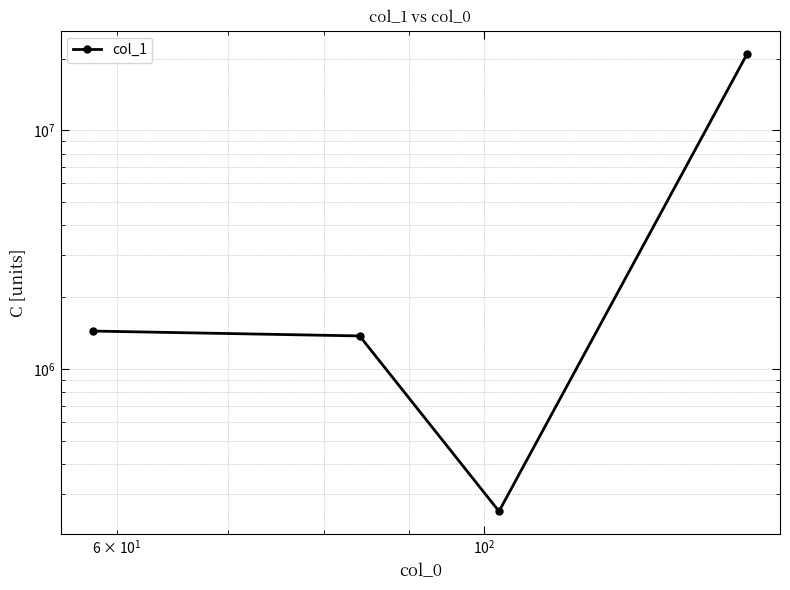

What is the smallest value displayed?

253155.6